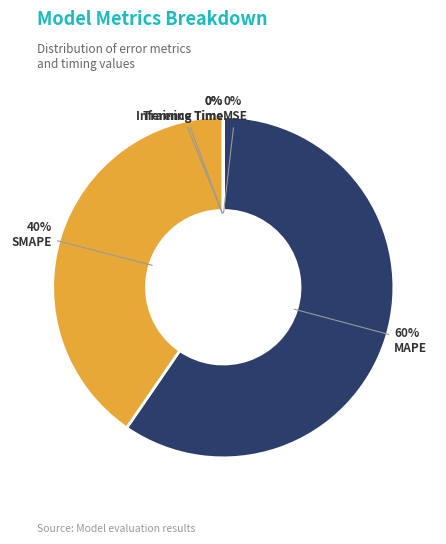

To the nearest percent, what is the difference between the largest and smallest slice percentages?

60%